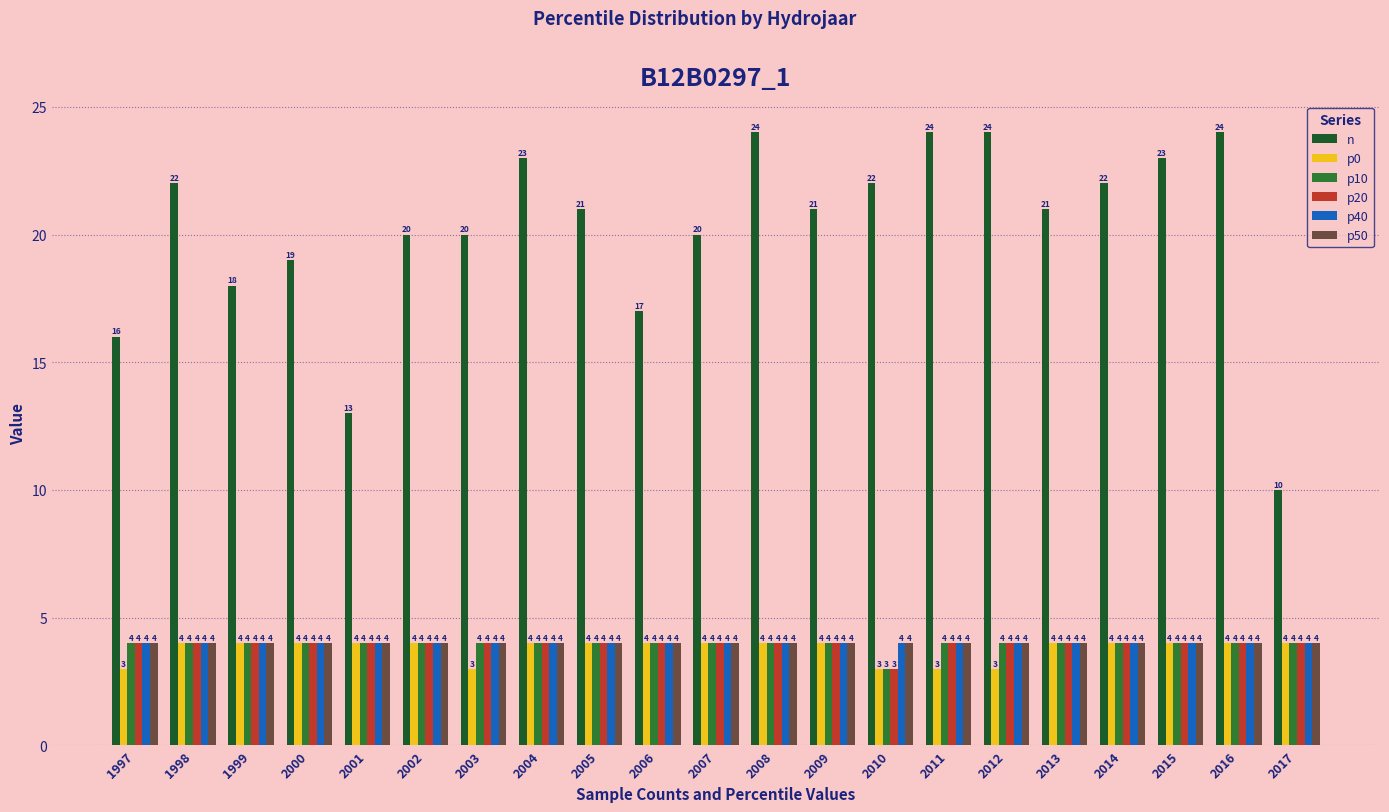

The value of p10 at 2007 is 4. True or false?

True